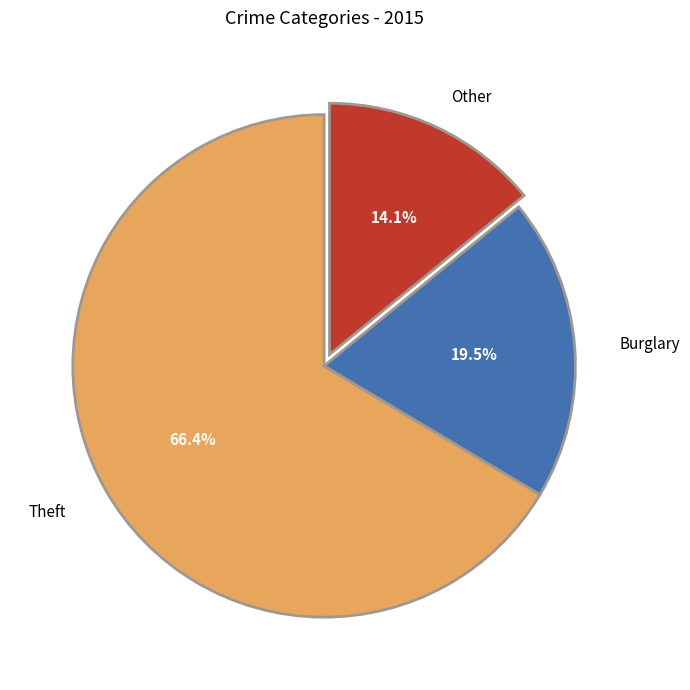

Is there any slice that represents more than half of the pie?

Yes